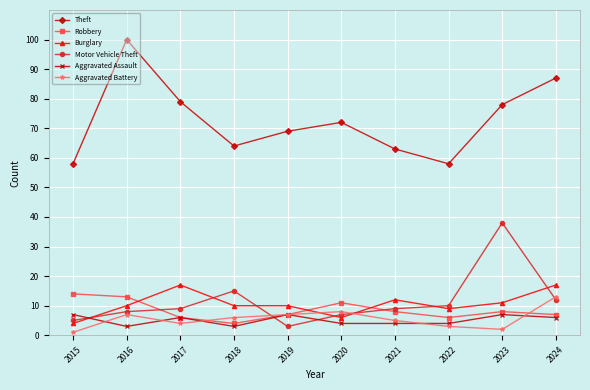

Which series changed the most between 2023 and 2024?

Motor Vehicle Theft